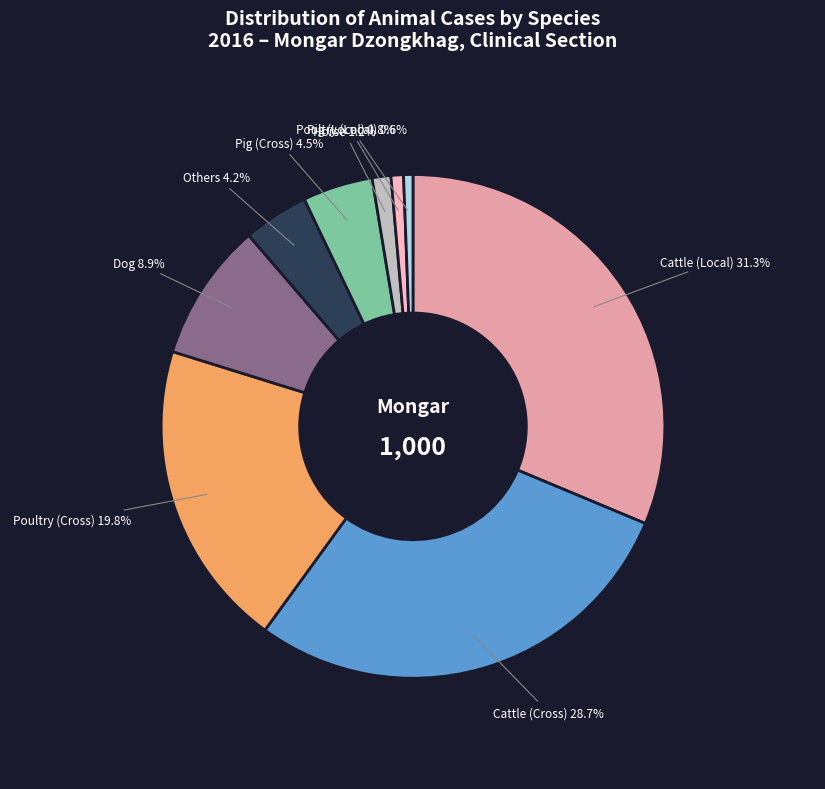

Is there a majority slice in this chart?

No